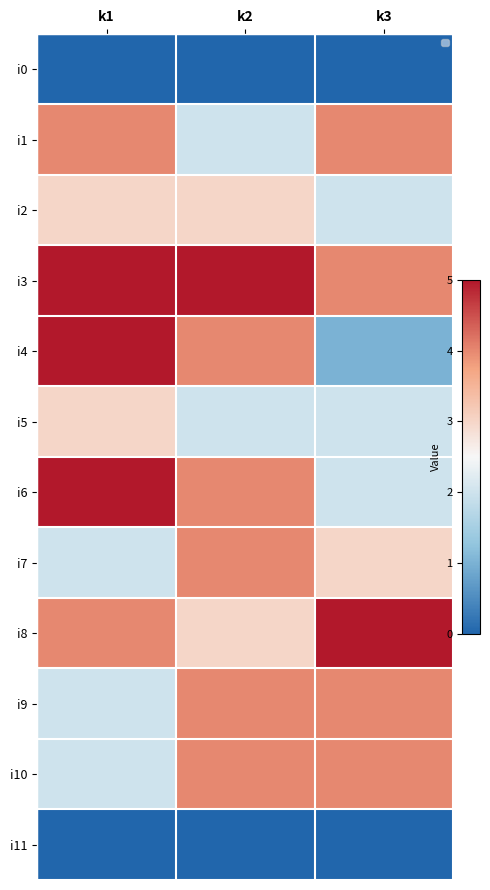

The value of i7 at k2 is 4. True or false?

True